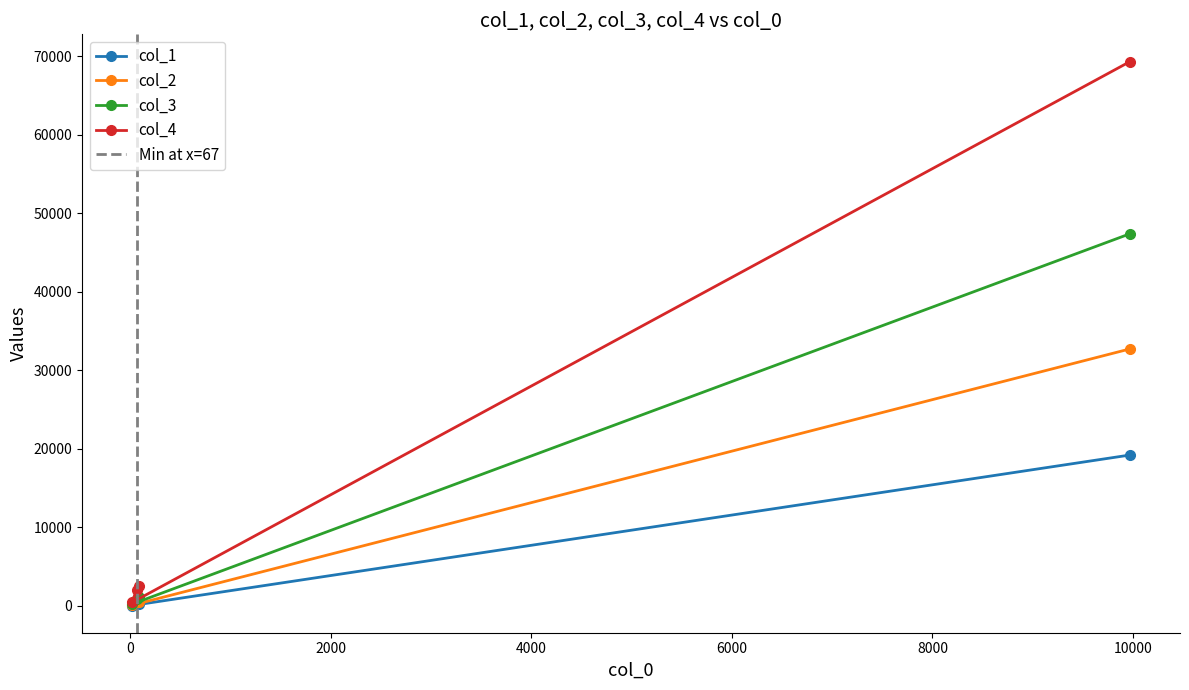

True or false: col_2 and col_4 cross at least once.

False